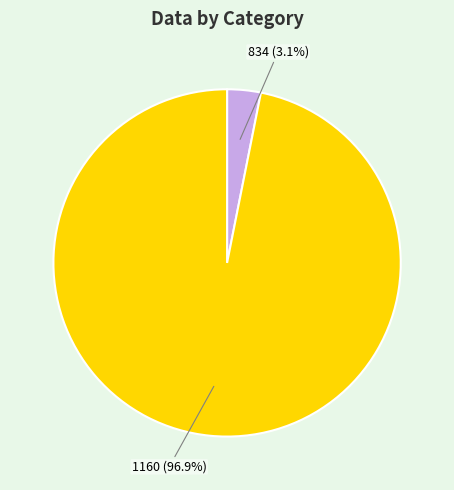

Does any single category account for the majority?

Yes